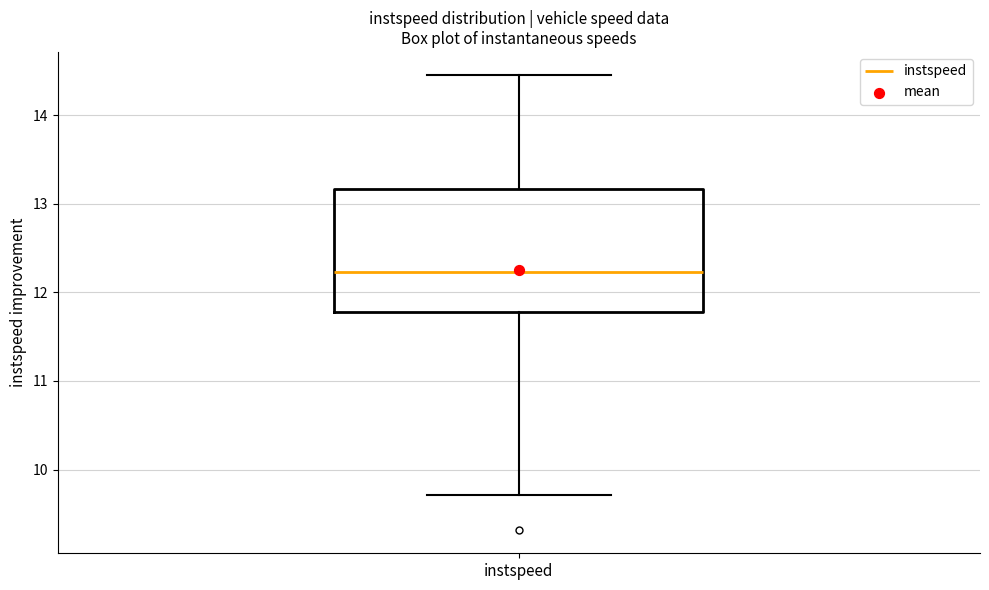

Read this box plot against the y-axis: the position of the median line, the range covered by the box, and the ends of both whiskers. The values are not printed on the chart, so give them approximately, as read against the axis.

median 12.2, box 11.8 to 13.2, whiskers 9.7 to 14.5